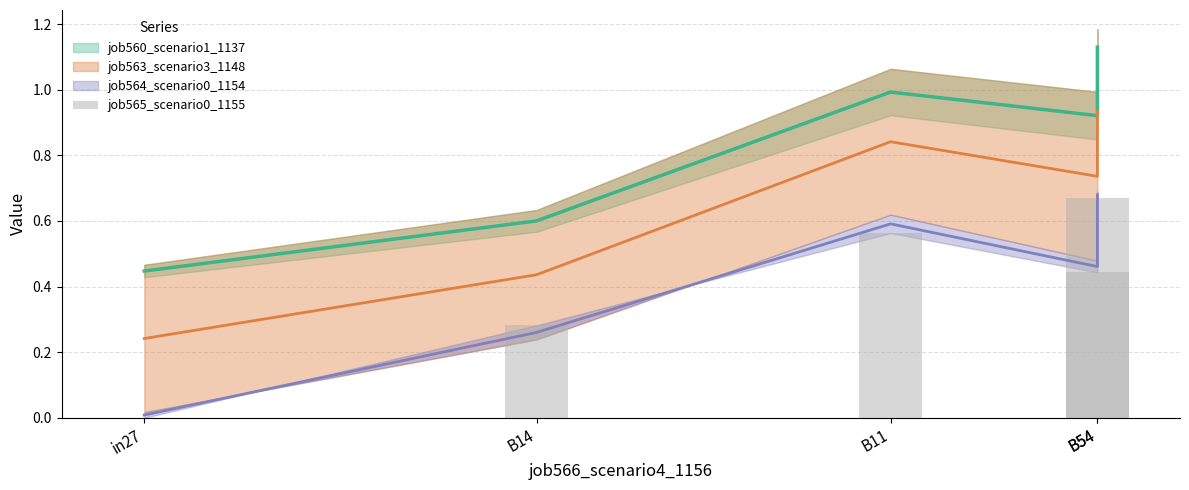

What is the label of the 1st bar from the right?

B54